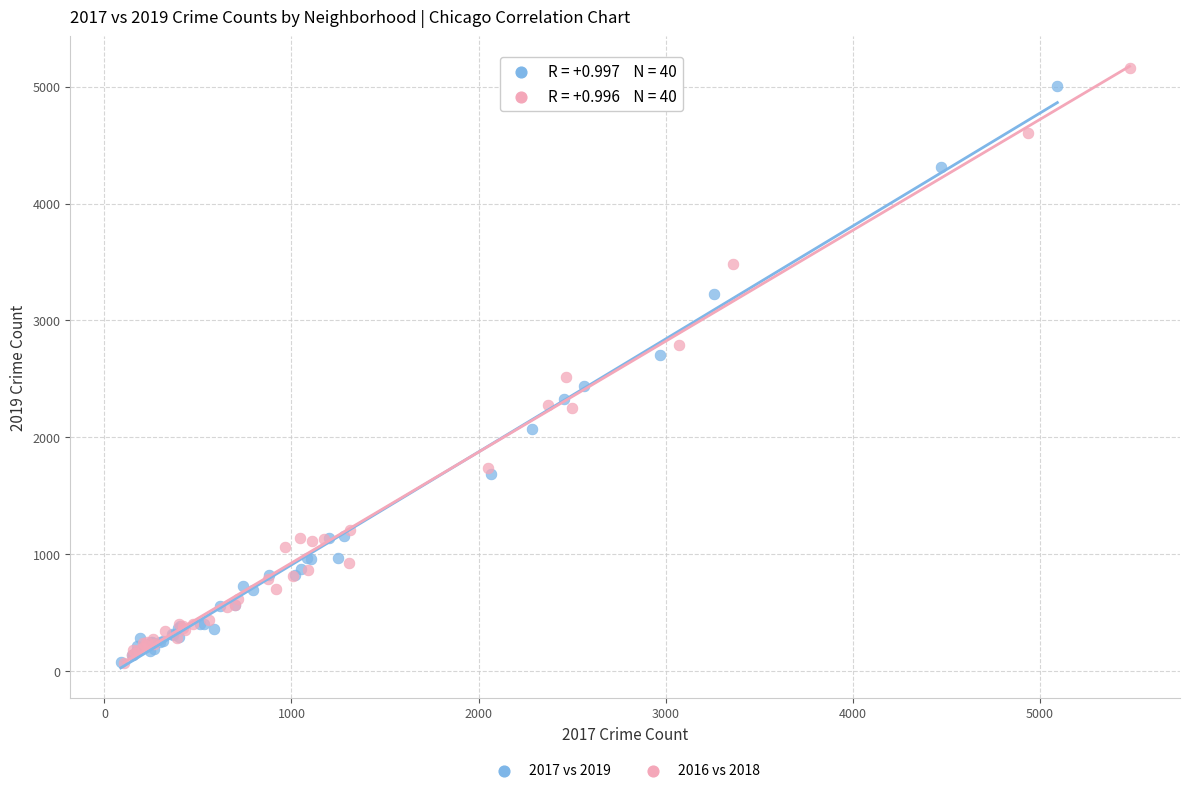

Which series has the widest spread of Y values?

2016 vs 2018